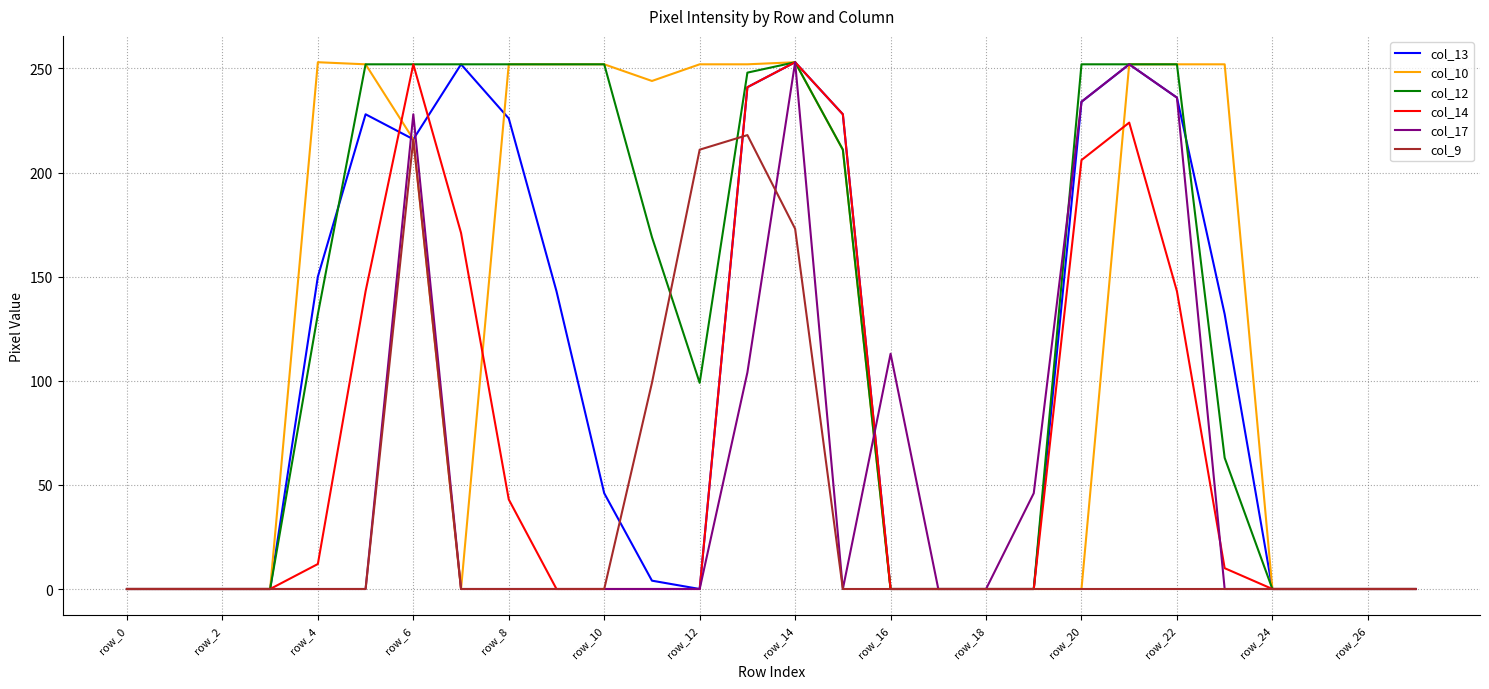

What is the greatest value displayed?

253